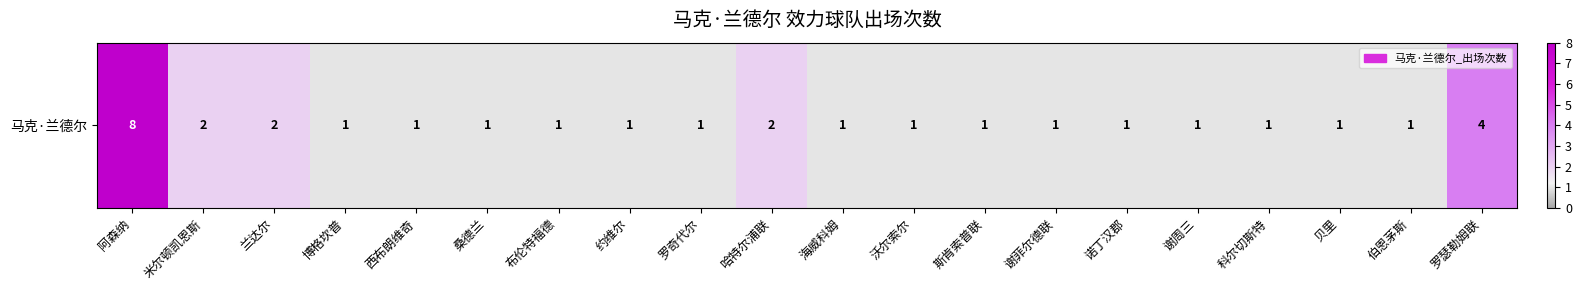

At which category does the chart reach its minimum across all series?

博格坎普